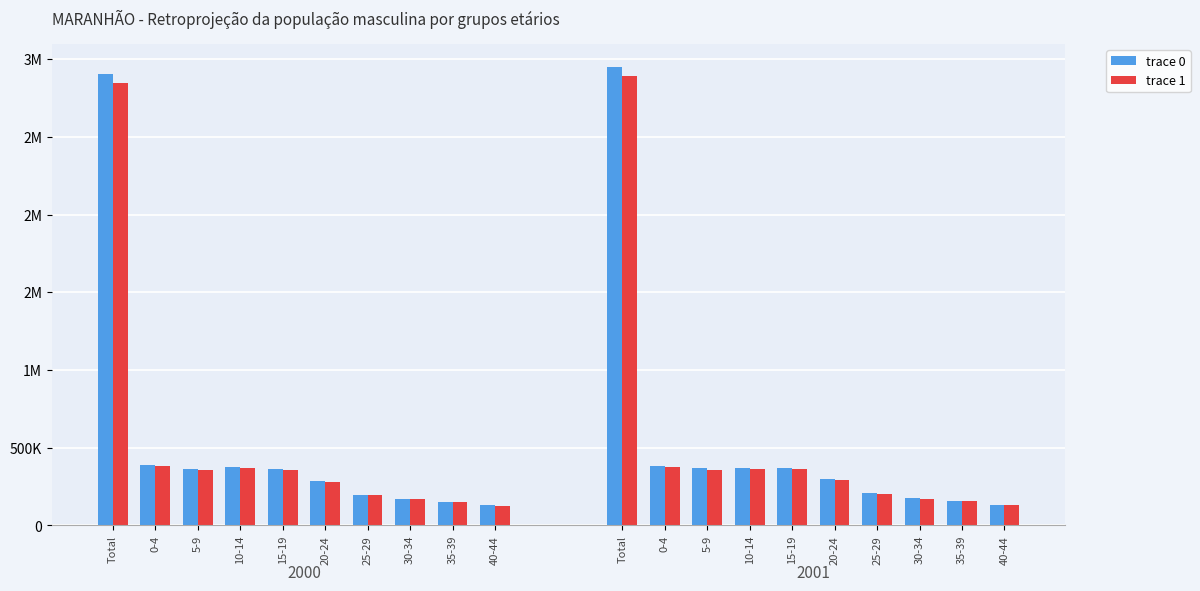

What is the label of the 10th bar from the left?

40-44